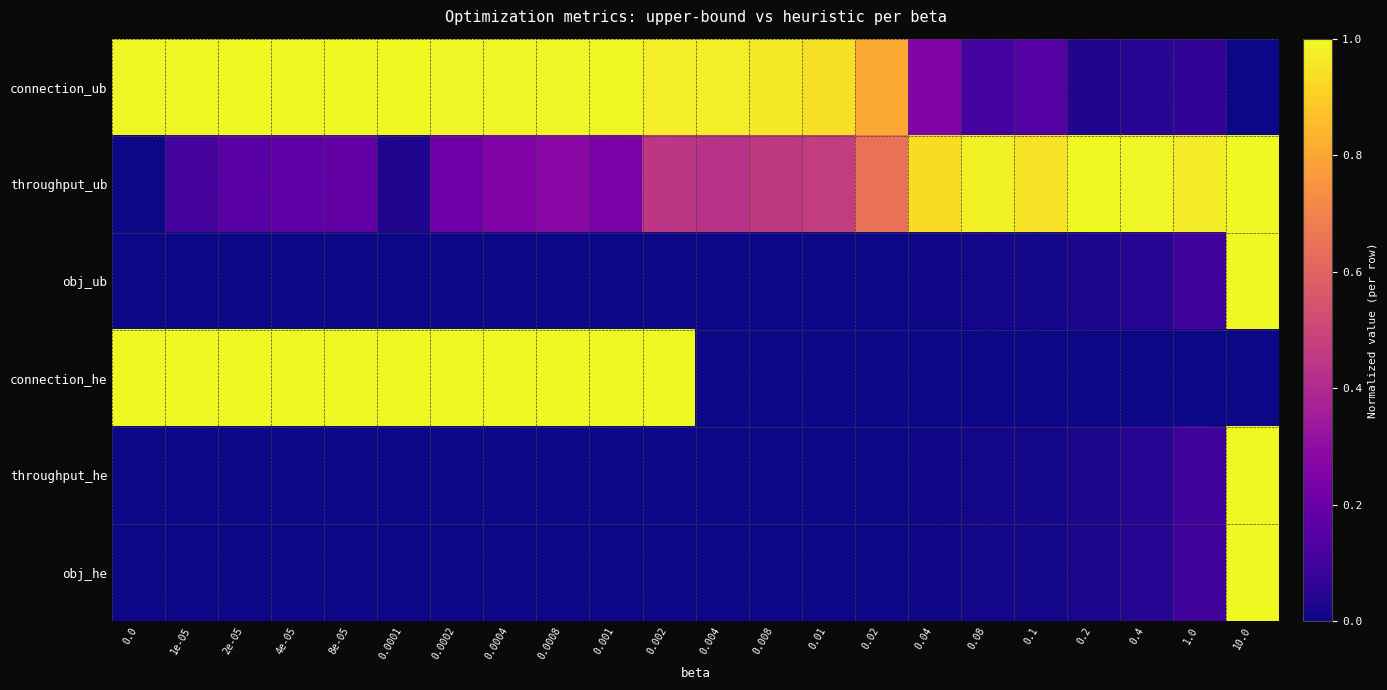

How many data points does each series have?

22